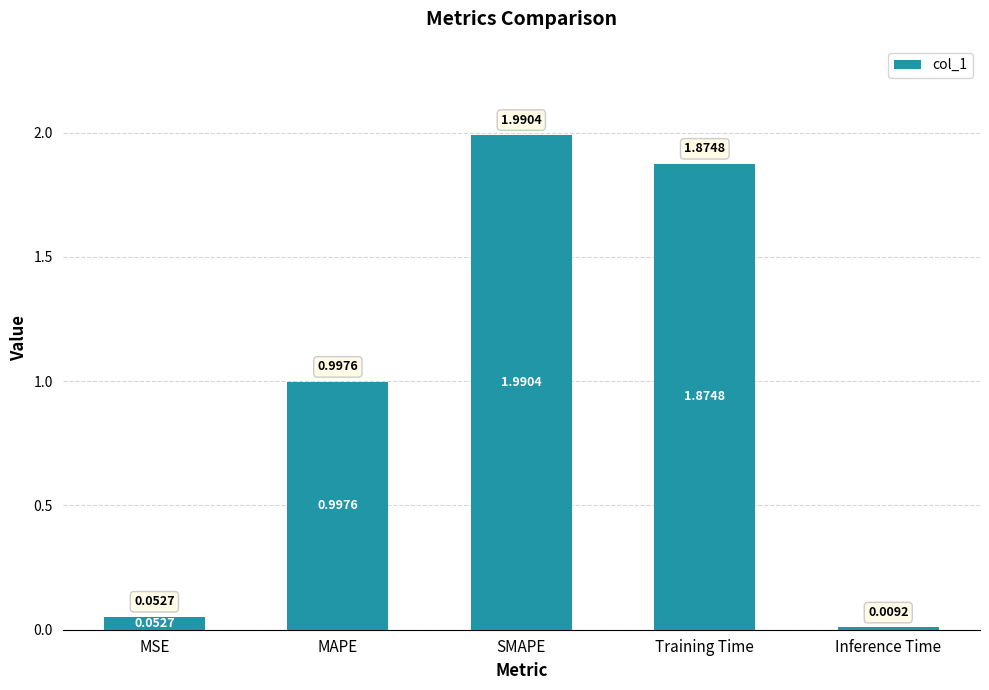

What value does the data have at SMAPE?

2.0